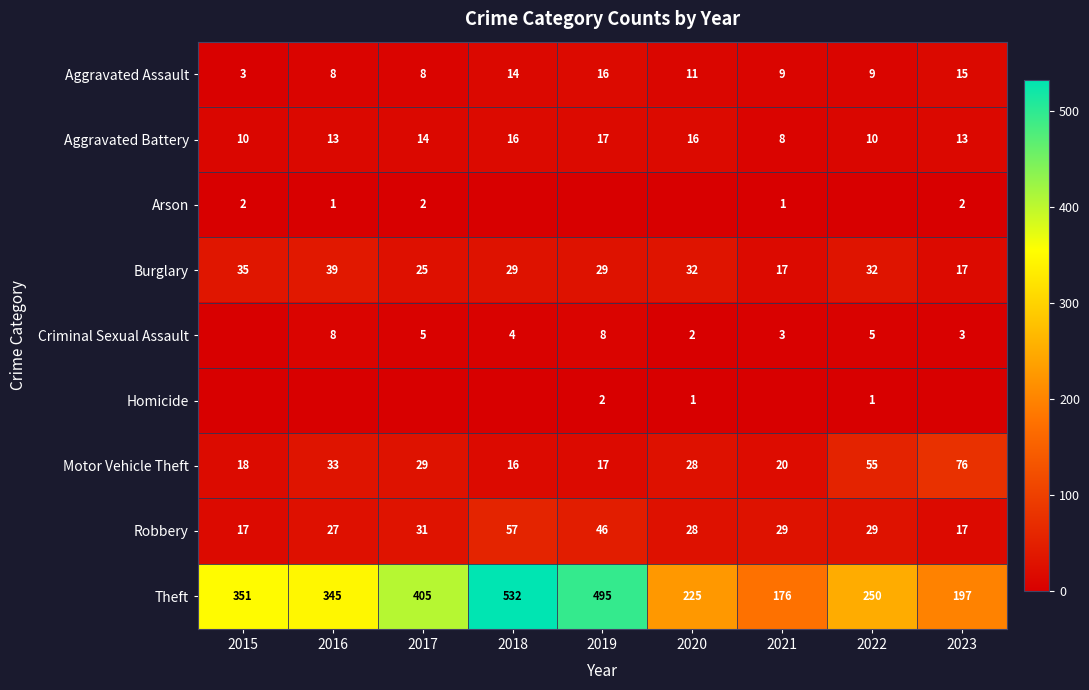

True or false: Criminal Sexual Assault has a value of 2 at 2020.

True